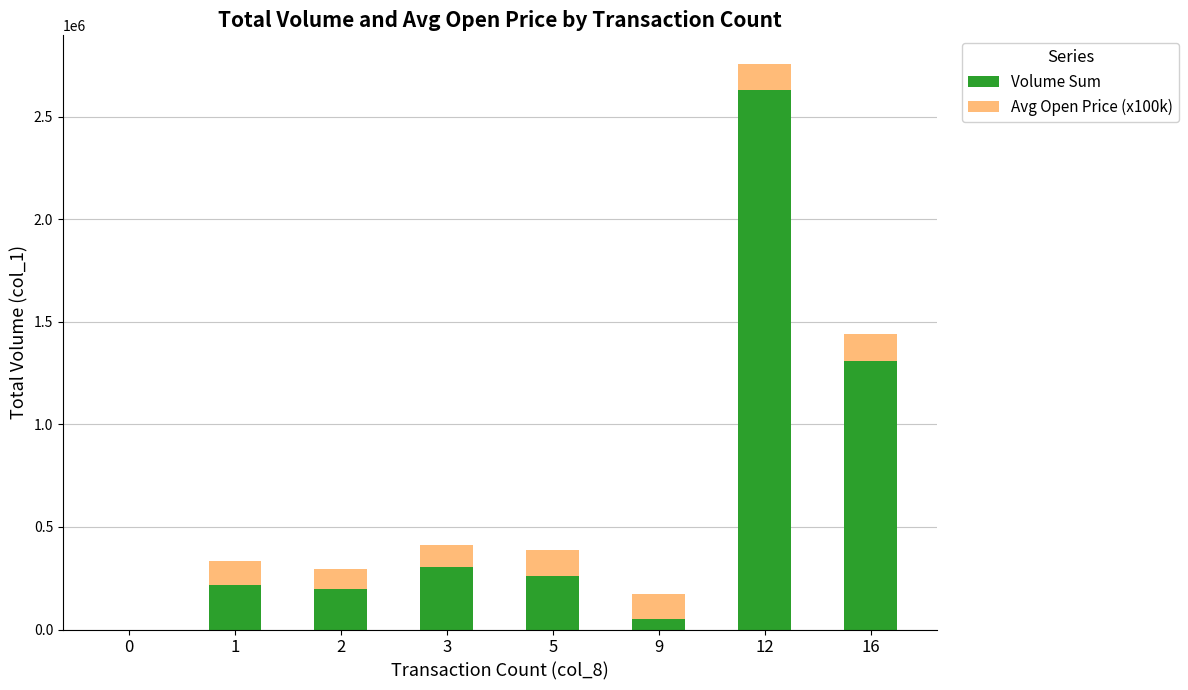

At which category is the sum across all series the highest?

12